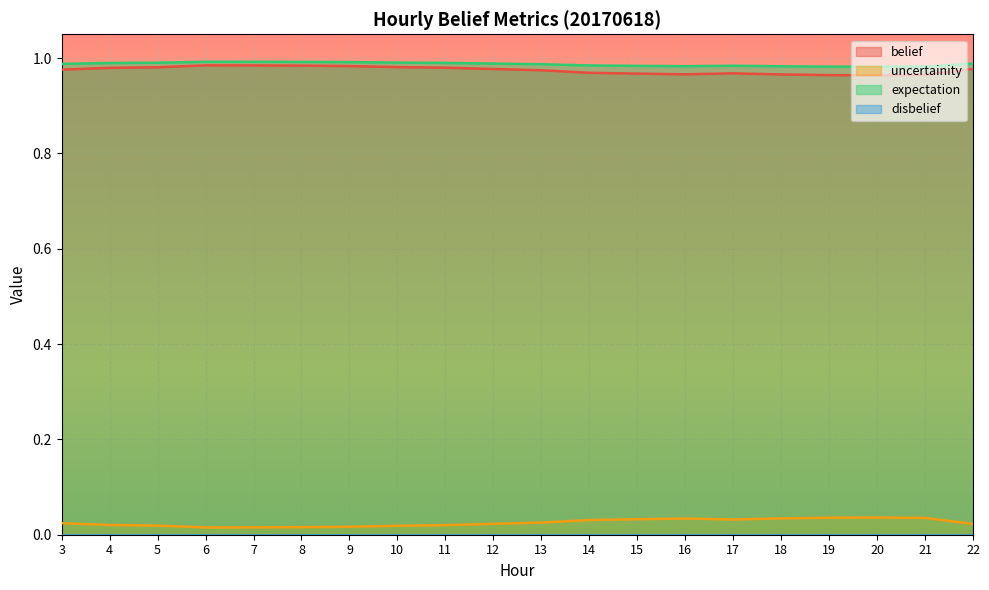

Does the chart display data point markers on the line(s)?

No